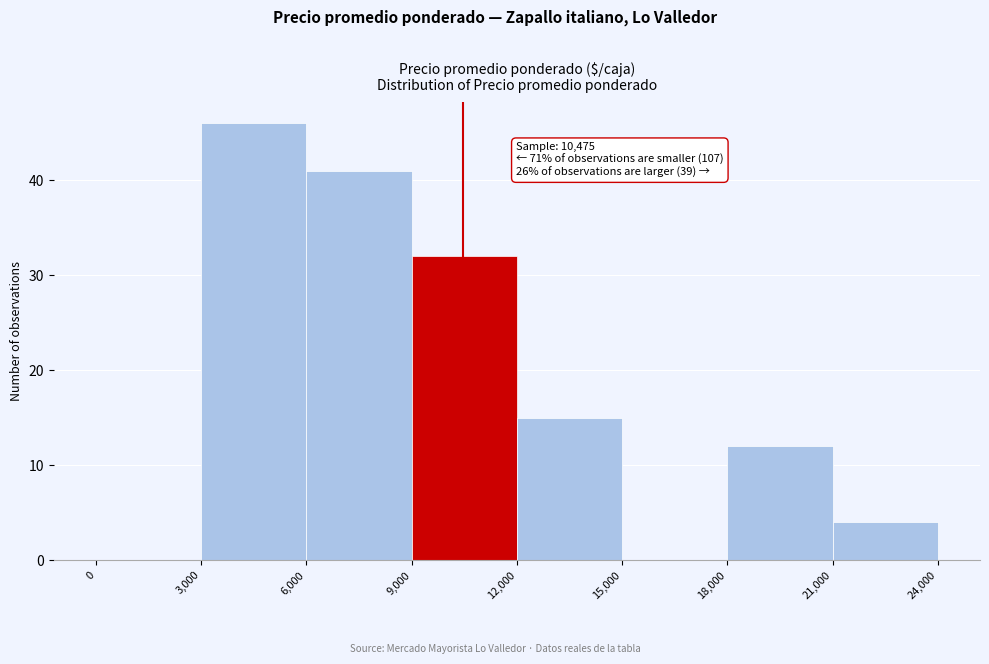

Which range on the x-axis has the tallest bar?

3,000 to 6,000